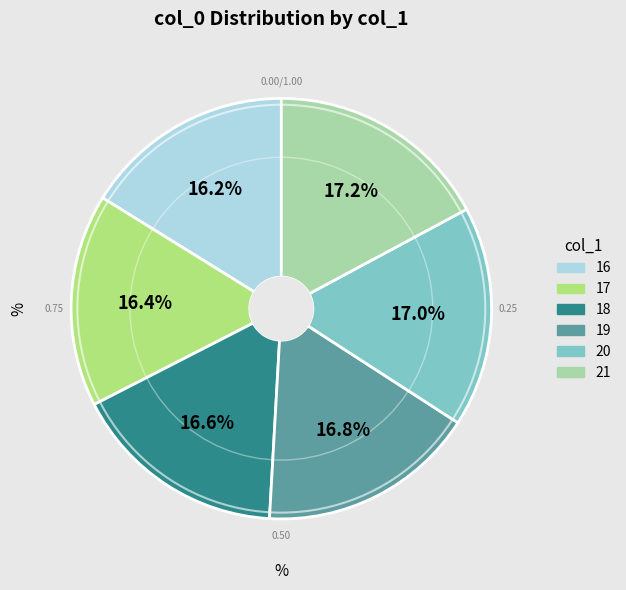

Is 19 the majority of the pie?

No